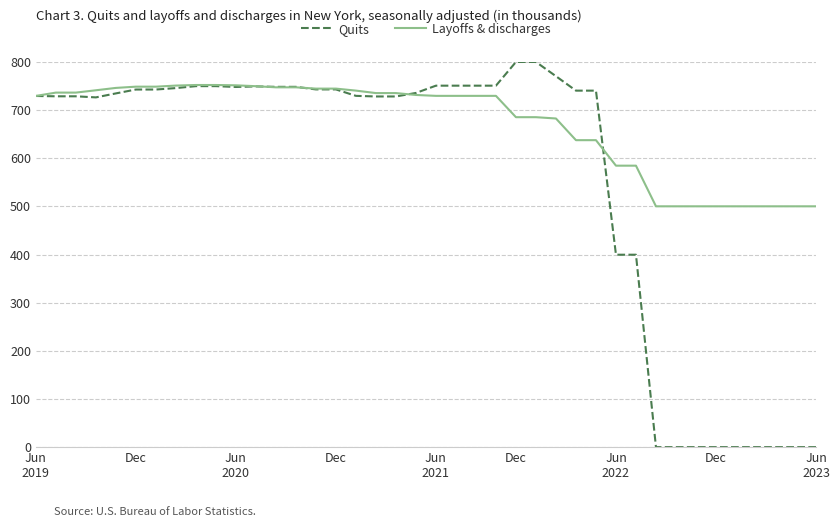

What is the average value of the Layoffs & discharges series?

669.7